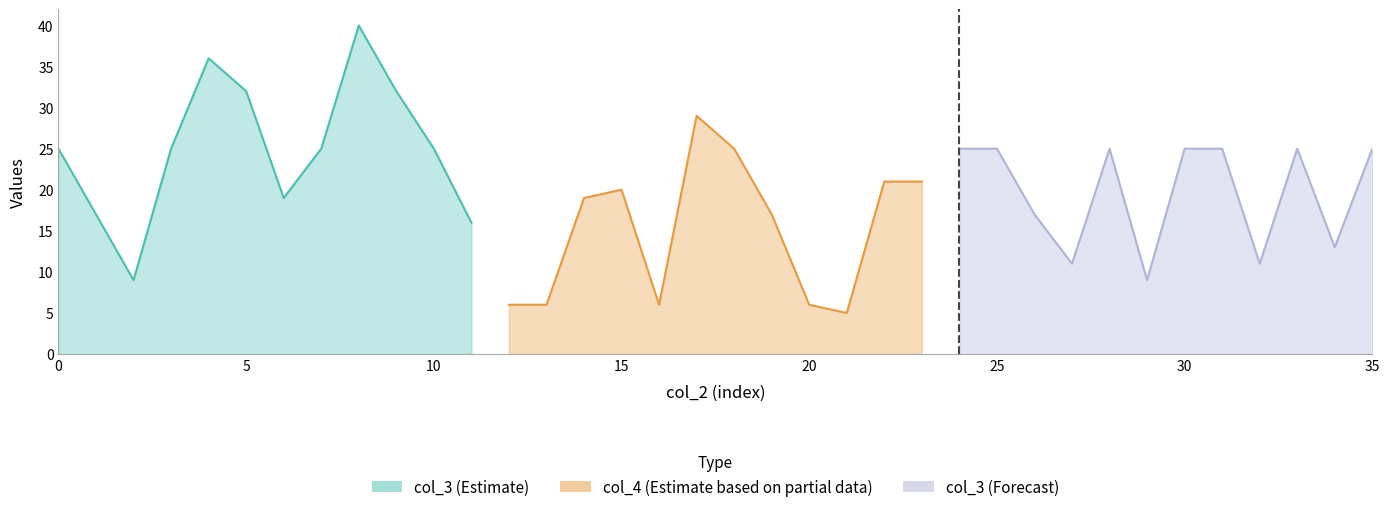

Does the chart have visible grid lines?

No